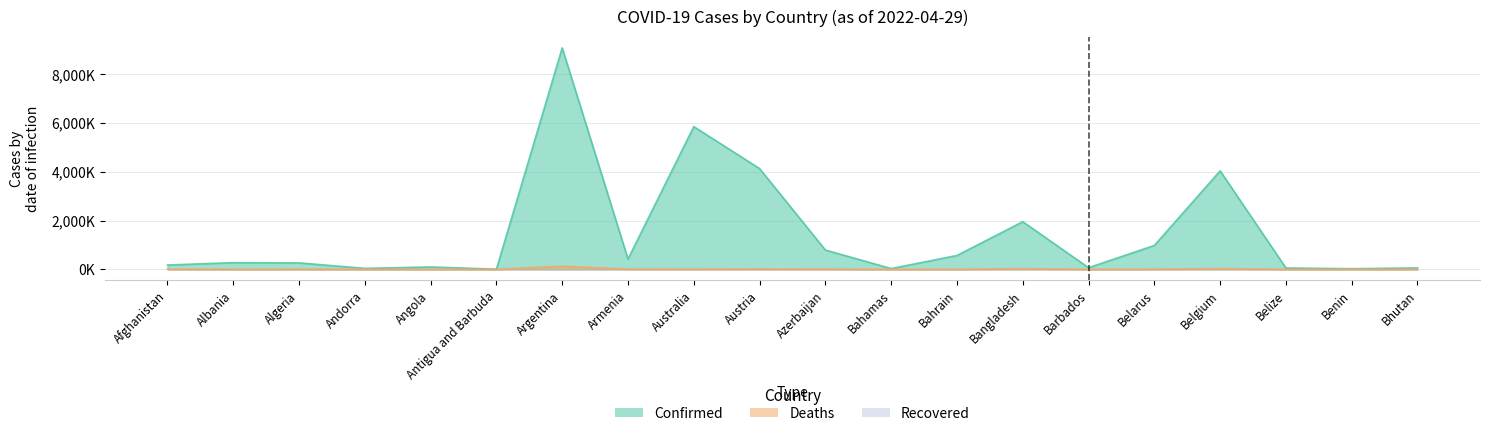

What is the difference between the Deaths values at Argentina and Australia?

121.4